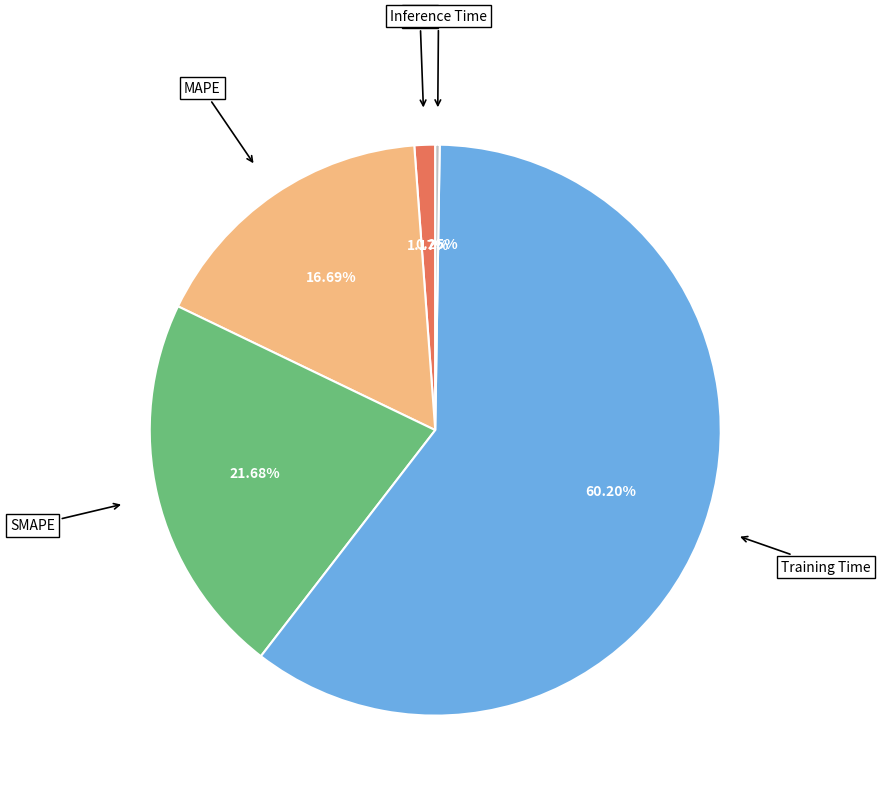

To the nearest percent, what percentage of the pie is MSE?

1%